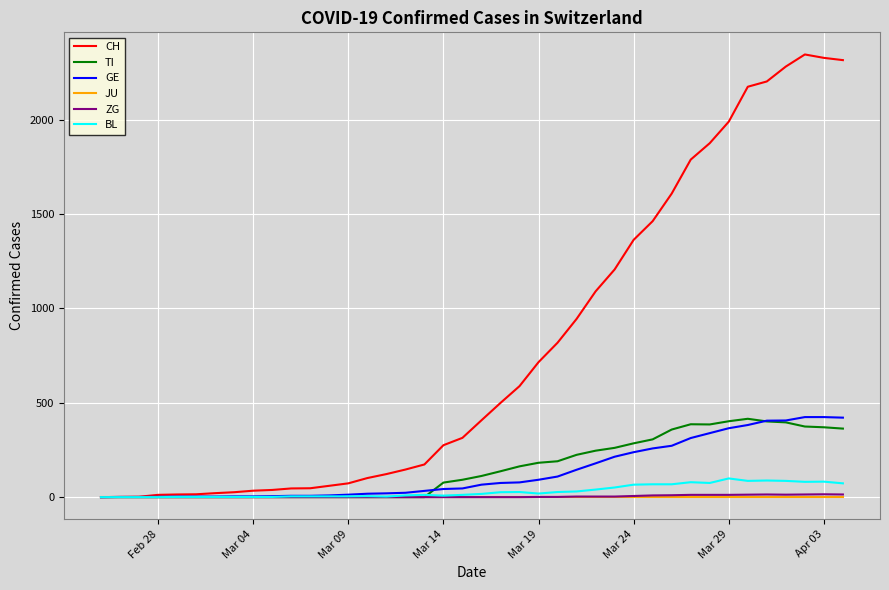

Which series has the largest range (max minus min)?

CH